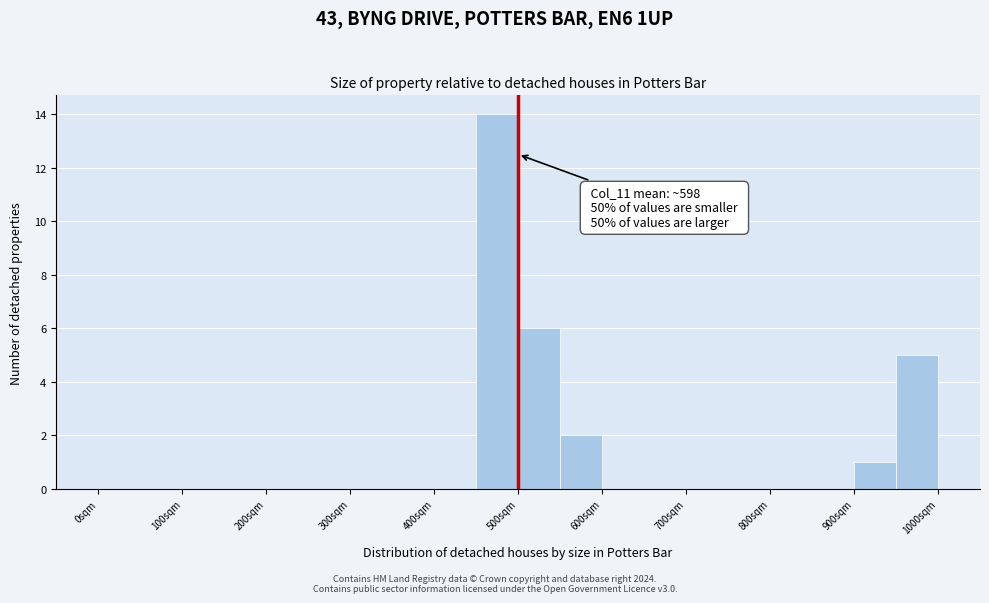

Which range on the x-axis has the tallest bar?

450 to 500